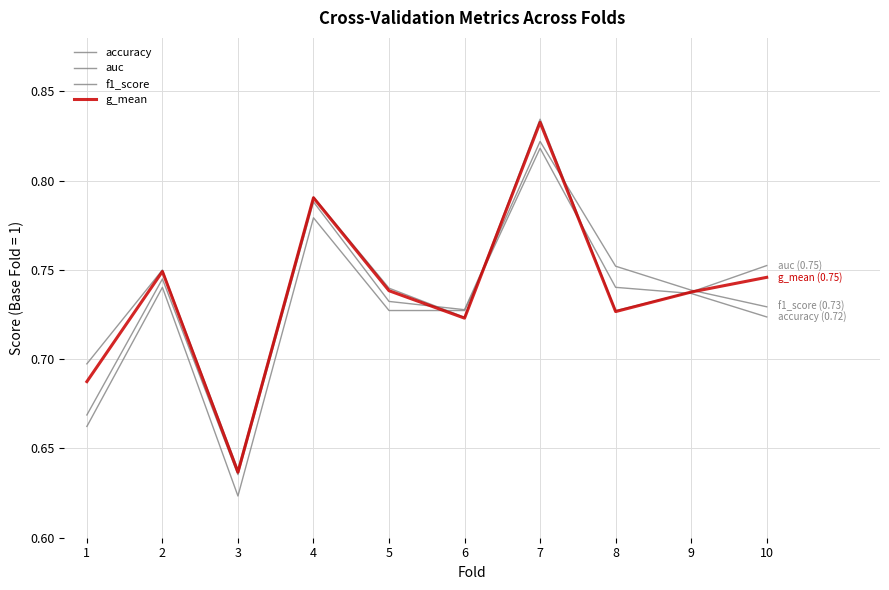

How many lines are shown in the chart?

4